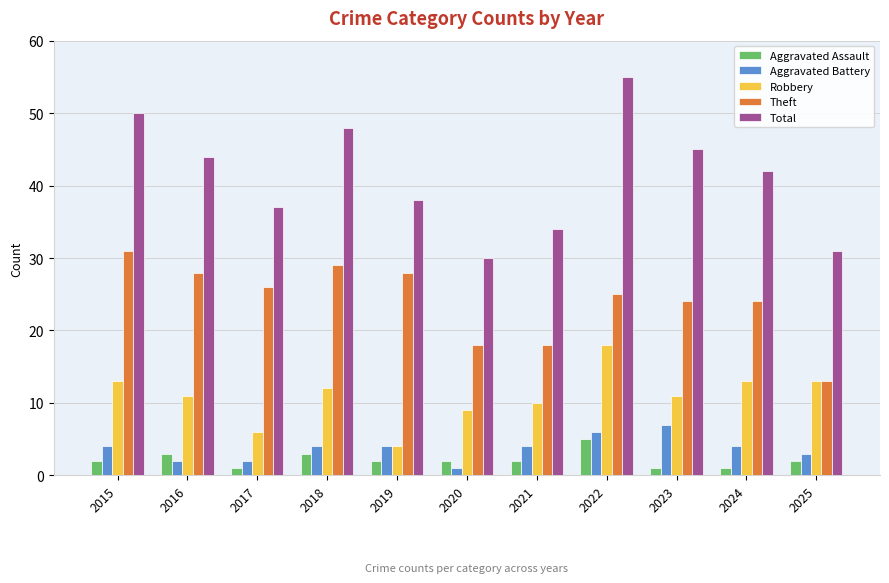

What is the sum of the Aggravated Battery values at 2023 and 2021?

11